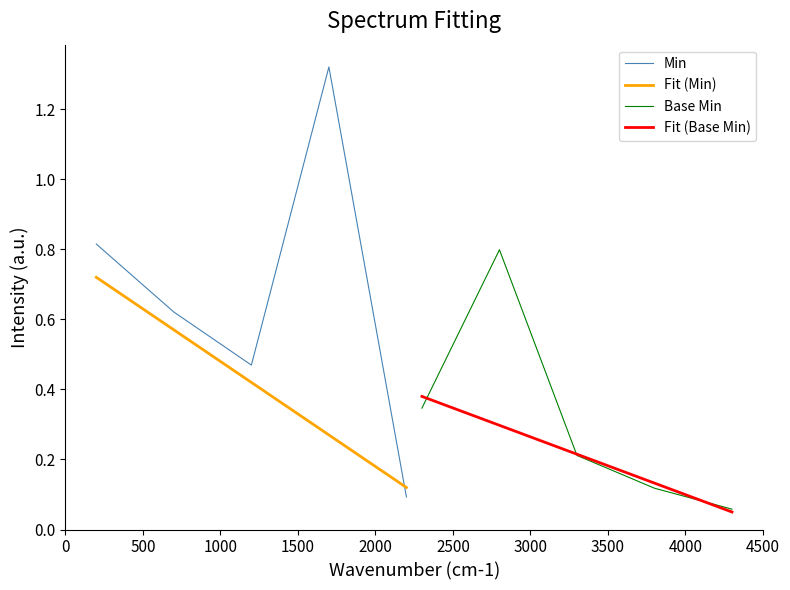

Between 0 and 1000, which series saw the biggest shift?

Min